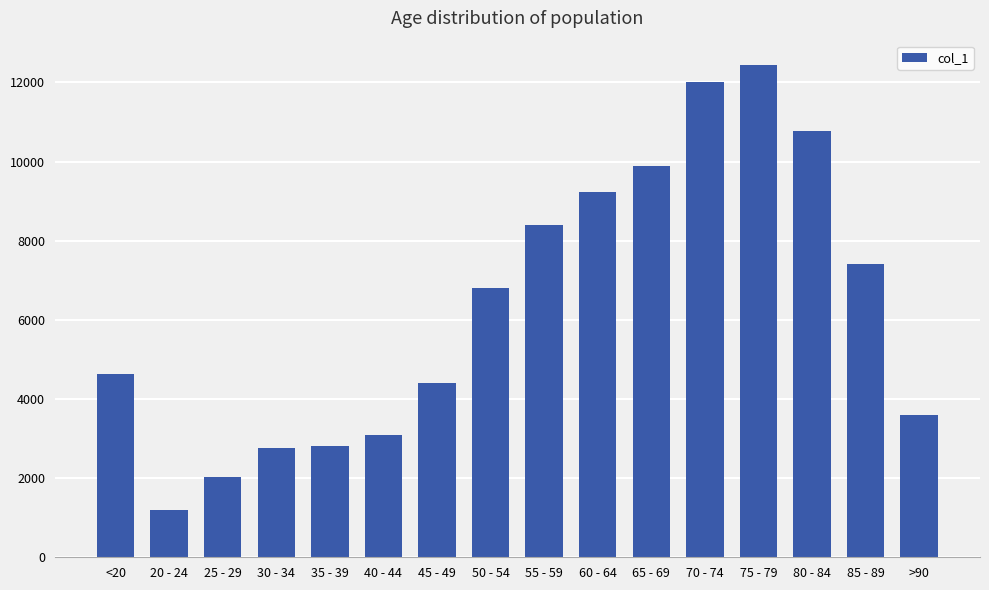

What is the approximate value at 70 - 74, to the nearest 100?

12000